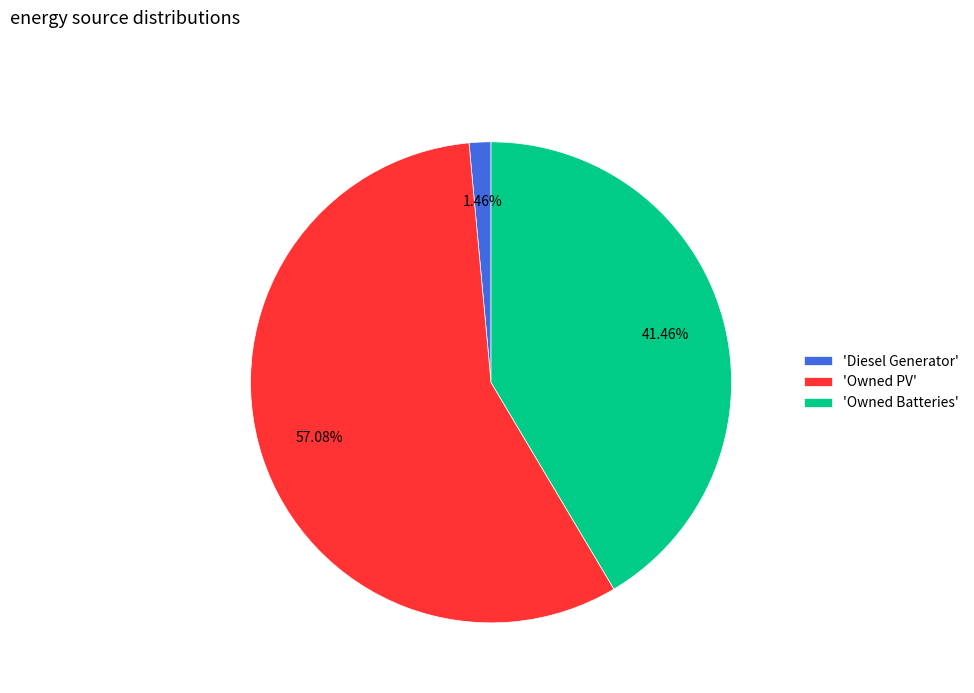

Combined, do 'Owned PV' and 'Owned Batteries' account for over 50%?

Yes